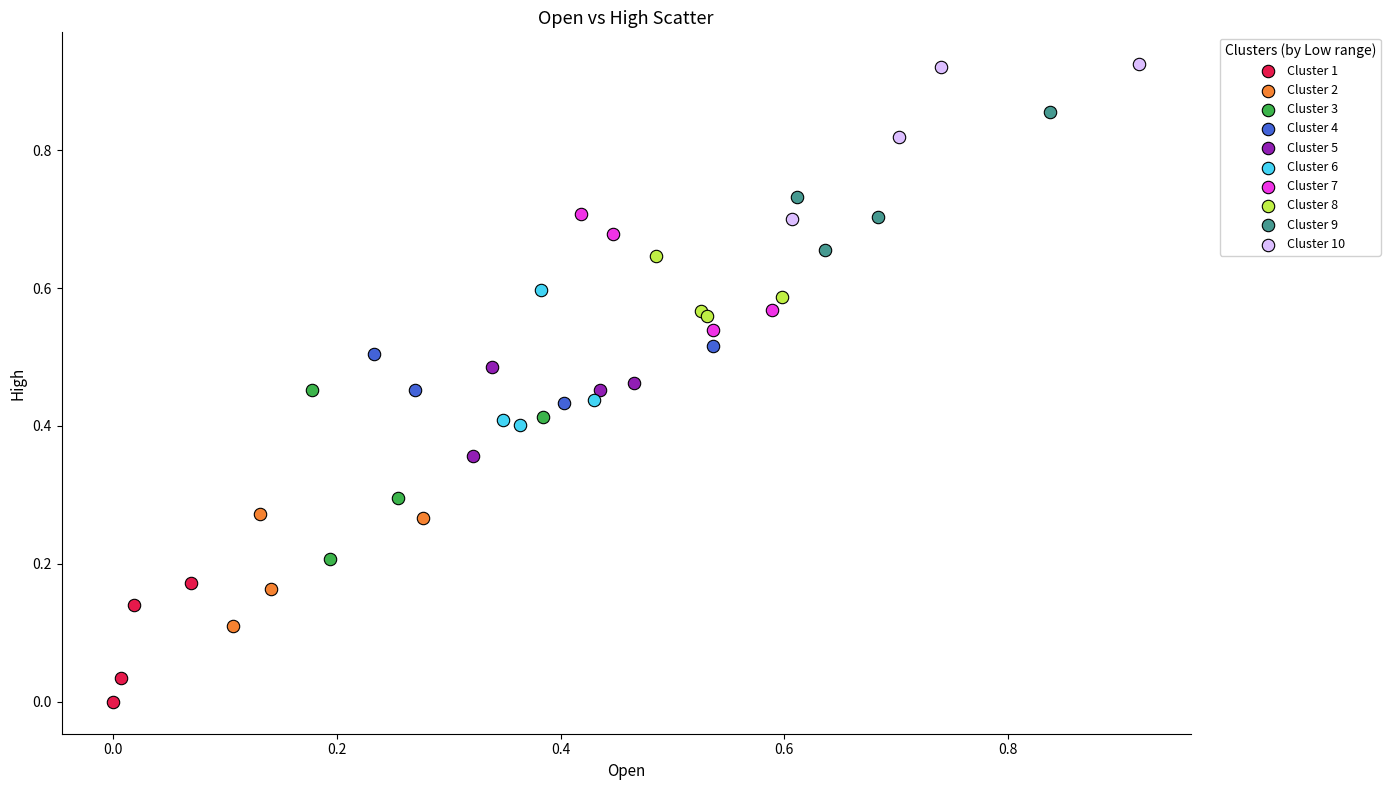

What are all the series names shown in the legend?

Cluster 1, Cluster 2, Cluster 3, Cluster 4, Cluster 5, Cluster 6, Cluster 7, Cluster 8, Cluster 9, Cluster 10